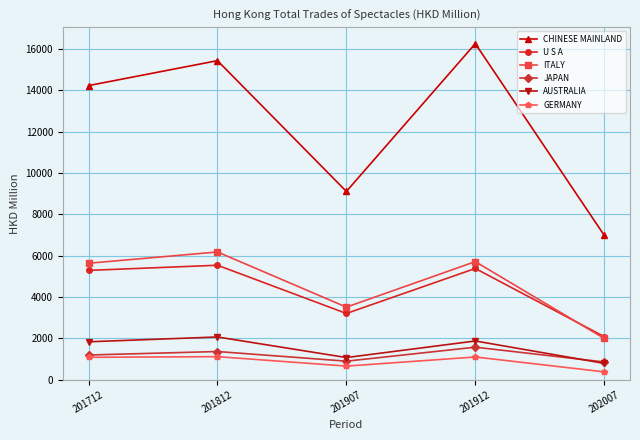

List the series in order of their peak value, lowest first.

GERMANY, JAPAN, AUSTRALIA, U S A, ITALY, CHINESE MAINLAND